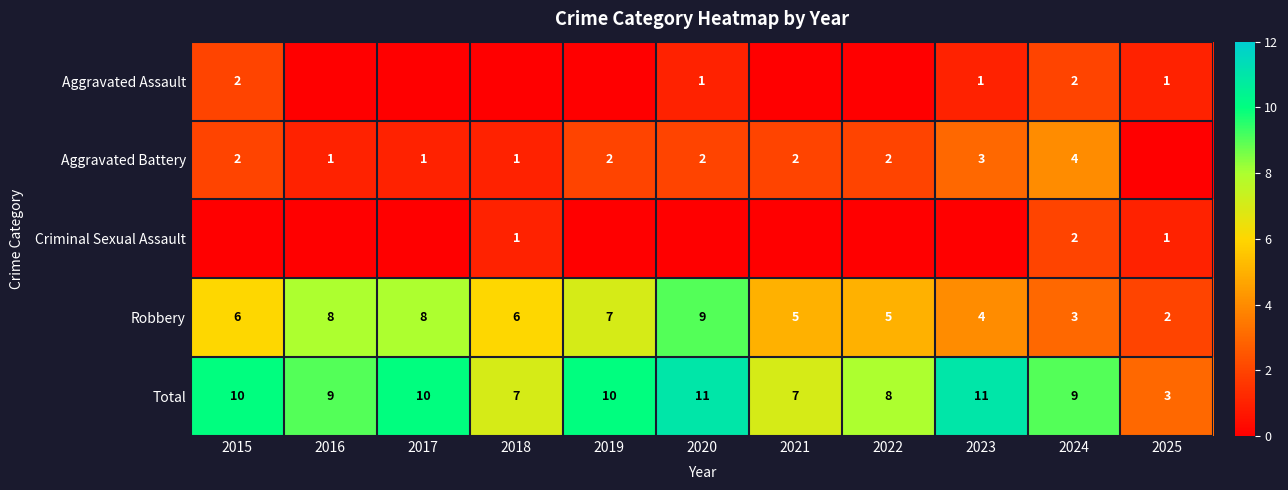

At which label does Total first exceed 9?

2015